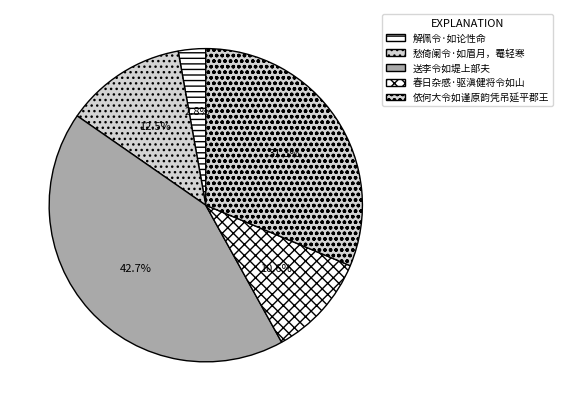

Between 愁倚阑令·如眉月，罨轻寒 and 春日杂感·驱滇健将令如山, which is larger?

愁倚阑令·如眉月，罨轻寒